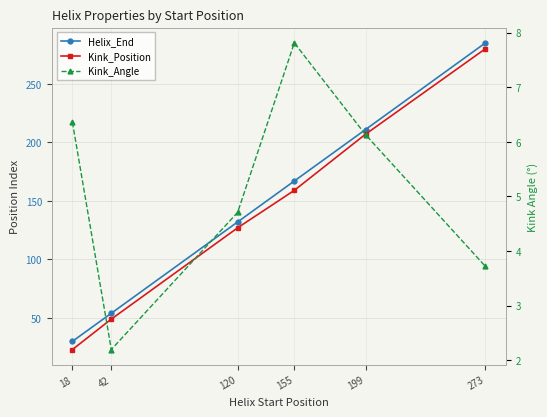

Count the Kink_Position values in the range 49 to 207.

4